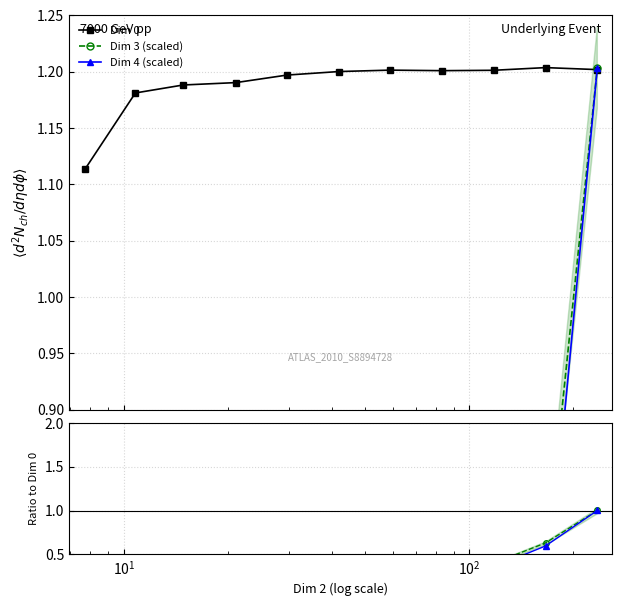

How many Dim 0 values are between 1 and 2?

11